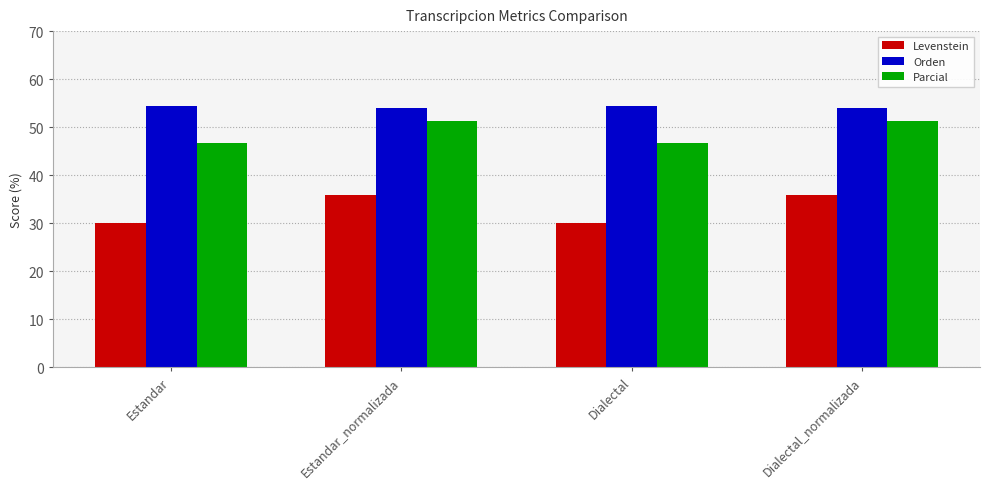

Does the chart contain any negative values?

No